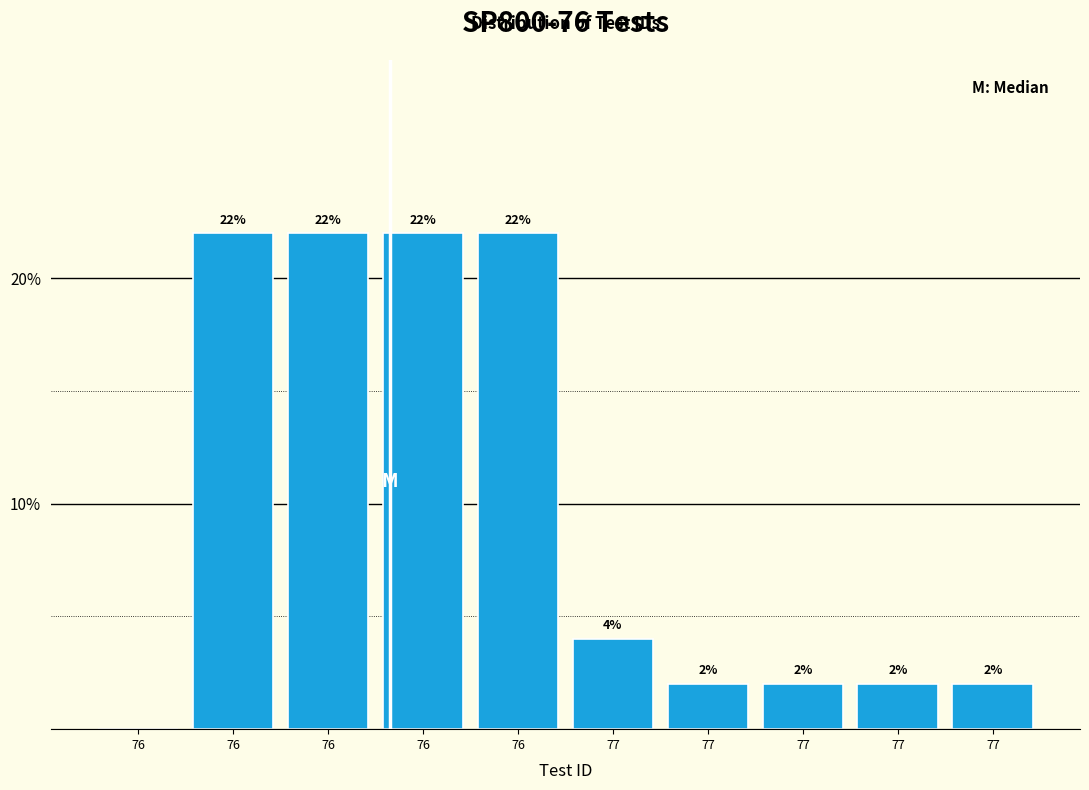

Count the number of data series in this chart.

1